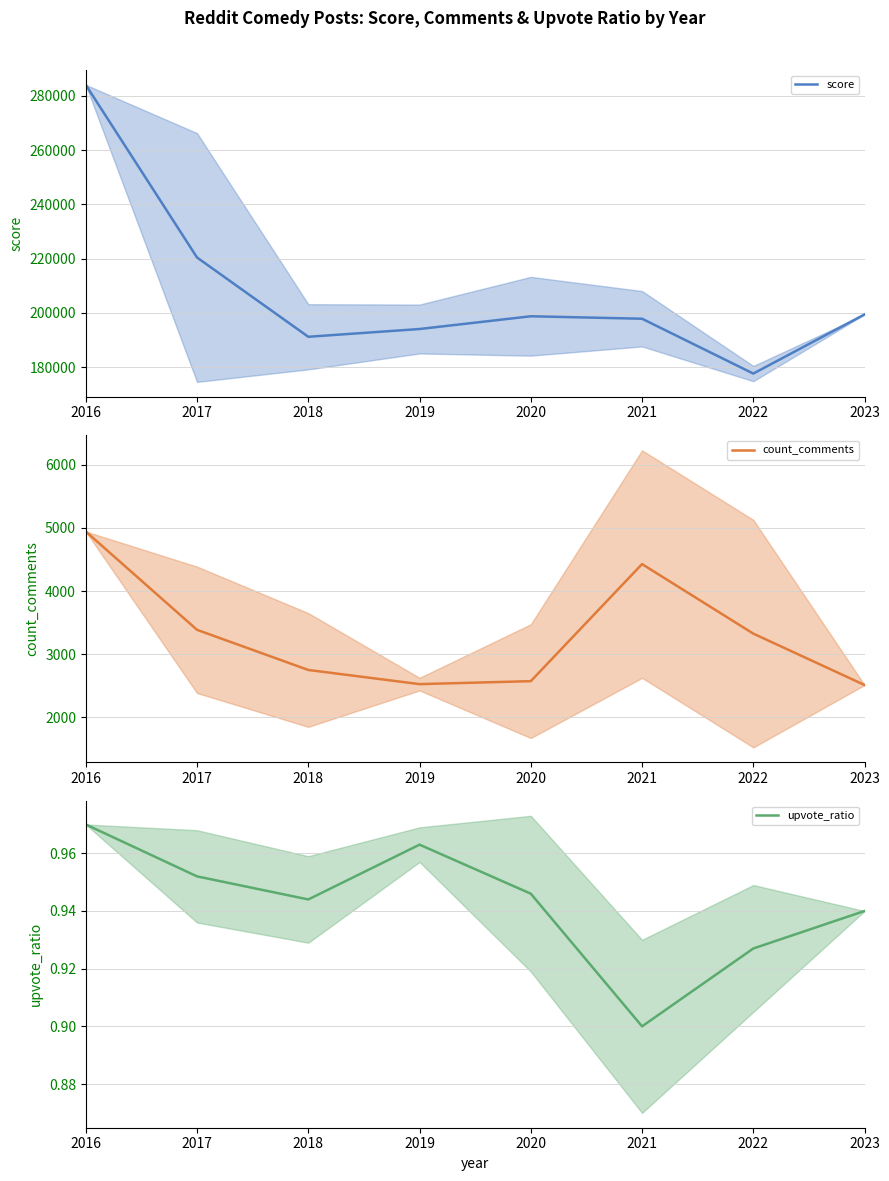

True or false: score and count_comments intersect in this chart.

False